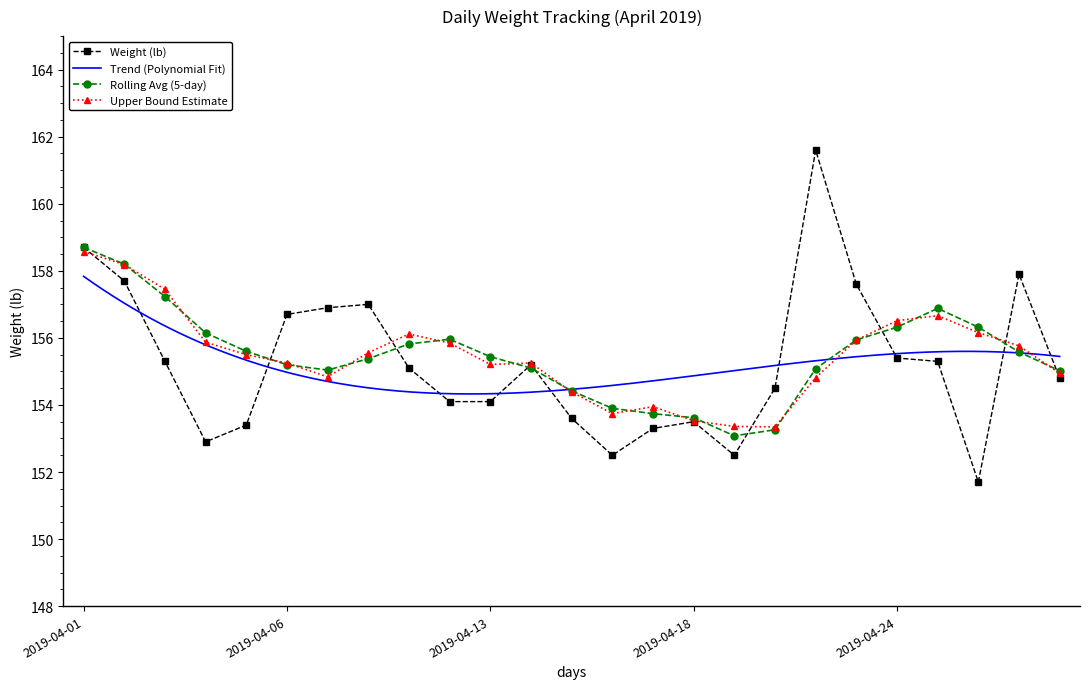

Reading left to right, transcribe all the data shown in this chart.

158.7	157.7	155.3	152.9	153.4	156.7	156.9	157.0	155.1	154.1	154.1	155.2	153.6	152.5	153.3	153.5	152.5	154.5	161.6	157.6	155.4	155.3	151.7	157.9	154.8